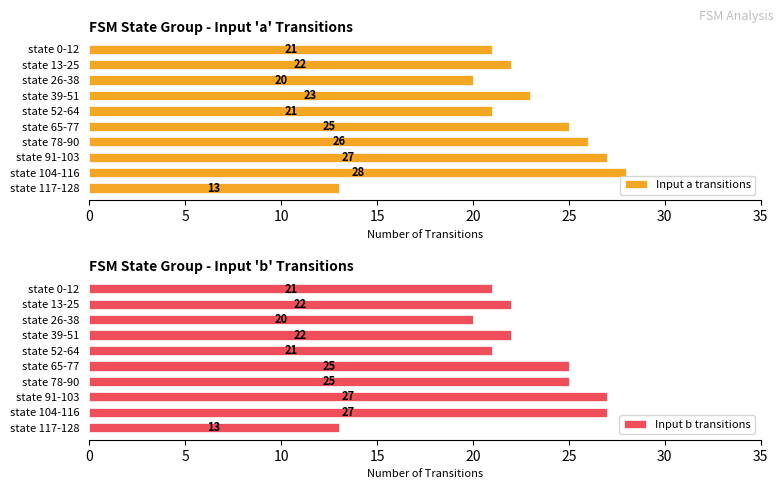

List the series in order of their peak value, highest first.

Input a transitions, Input b transitions